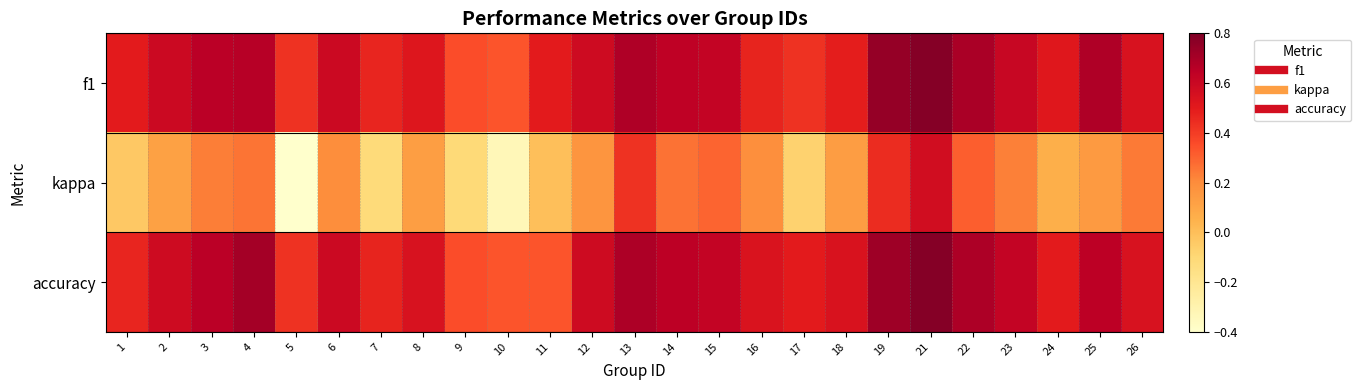

Reading left to right, list all the values displayed in this chart.

f1: 1=0.5	2=0.6	3=0.7	4=0.7	5=0.4	6=0.6	7=0.5	8=0.5	9=0.4	10=0.3	11=0.5	12=0.6	13=0.7	14=0.6	15=0.6	16=0.5	17=0.4	18=0.5	19=0.7	21=0.8	22=0.7	23=0.6	24=0.5	25=0.7	26=0.5
kappa: 1=-0.0	2=0.1	3=0.2	4=0.3	5=-0.4	6=0.2	7=-0.1	8=0.1	9=-0.1	10=-0.3	11=0.0	12=0.2	13=0.4	14=0.3	15=0.3	16=0.2	17=-0.1	18=0.1	19=0.4	21=0.6	22=0.3	23=0.2	24=0.1	25=0.1	26=0.2
accuracy: 1=0.5	2=0.6	3=0.7	4=0.7	5=0.4	6=0.6	7=0.5	8=0.5	9=0.4	10=0.3	11=0.3	12=0.6	13=0.7	14=0.6	15=0.6	16=0.5	17=0.5	18=0.5	19=0.7	21=0.8	22=0.7	23=0.6	24=0.5	25=0.7	26=0.5